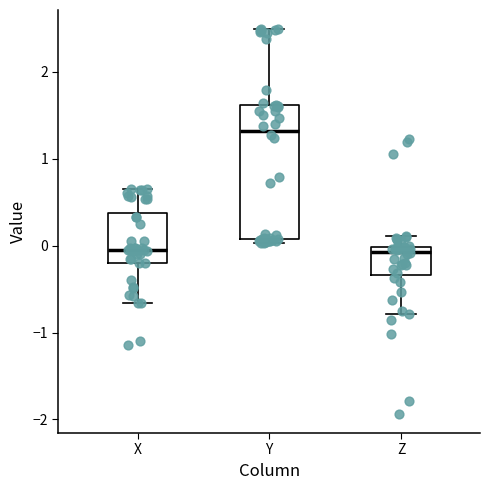

Reading left to right, read every box against the y-axis: the position of its median line, the range the box covers, and the ends of its whiskers. The values are not printed on the chart, so give them approximately, as read against the axis.

X: median 0.0, box -0.2 to 0.4, whiskers -0.7 to 0.7
Y: median 1.3, box 0.1 to 1.6, whiskers 0.0 to 2.5
Z: median -0.1, box -0.3 to 0.0, whiskers -0.8 to 0.1